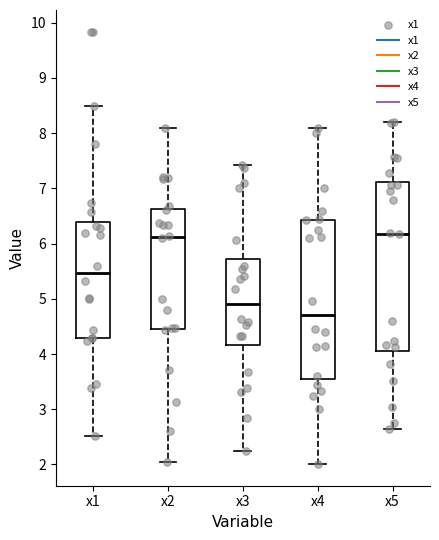

Comparing the boxes themselves (not the whiskers), which one is the tallest?

x5